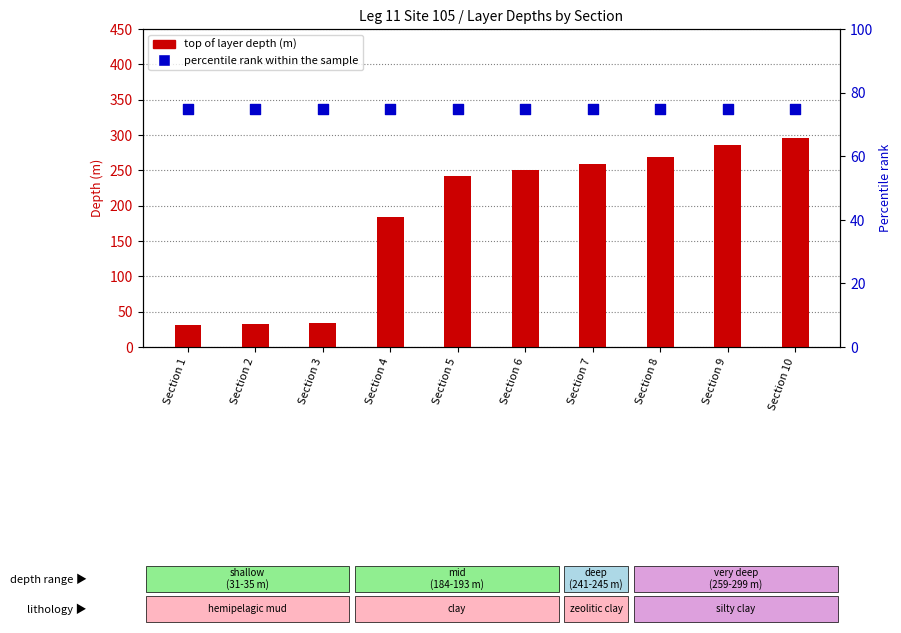

At how many categories does at least one series exceed 144?

7